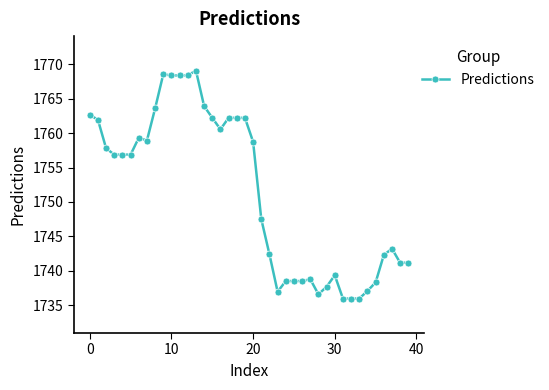

What is the difference between the maximum and minimum values?

33.1